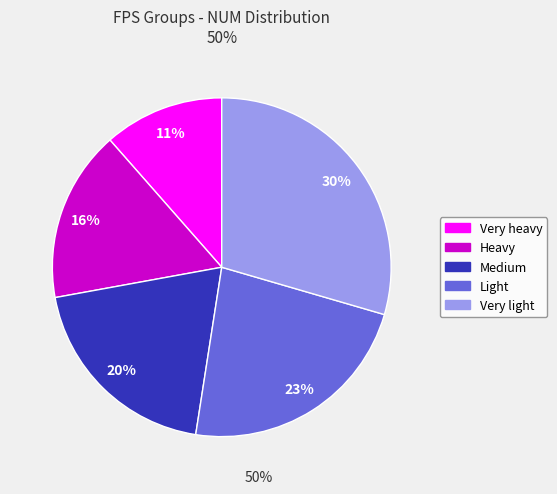

Is the sum of Very light and Light greater than half?

Yes